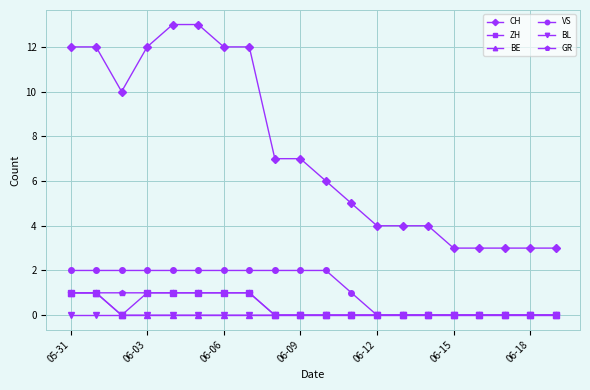

What is the maximum value for CH?

13